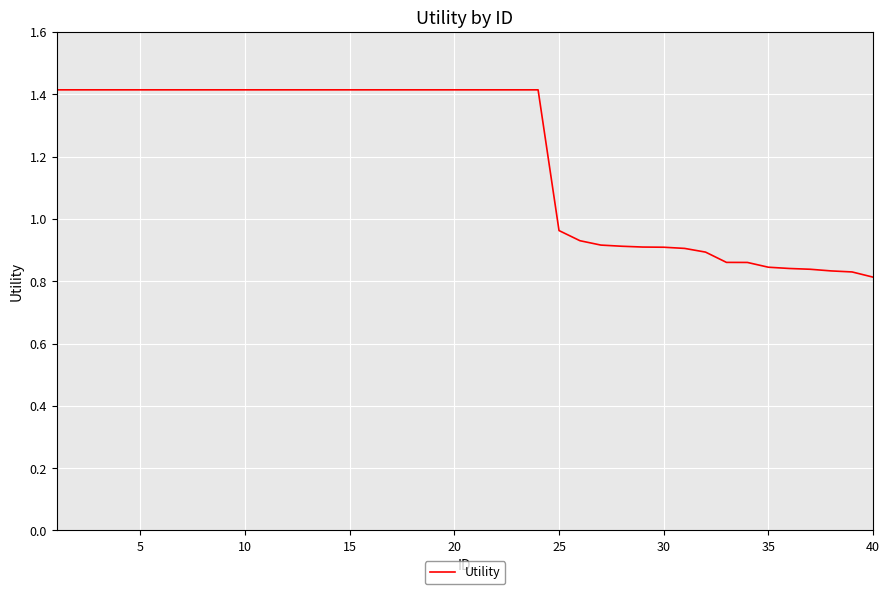

What is the maximum value shown in the chart?

1.4